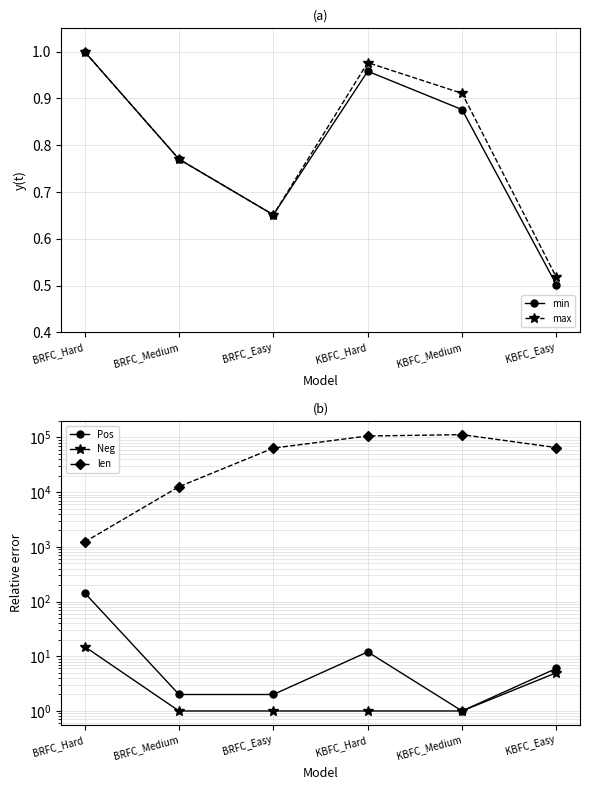

How many lines are shown in the chart?

5